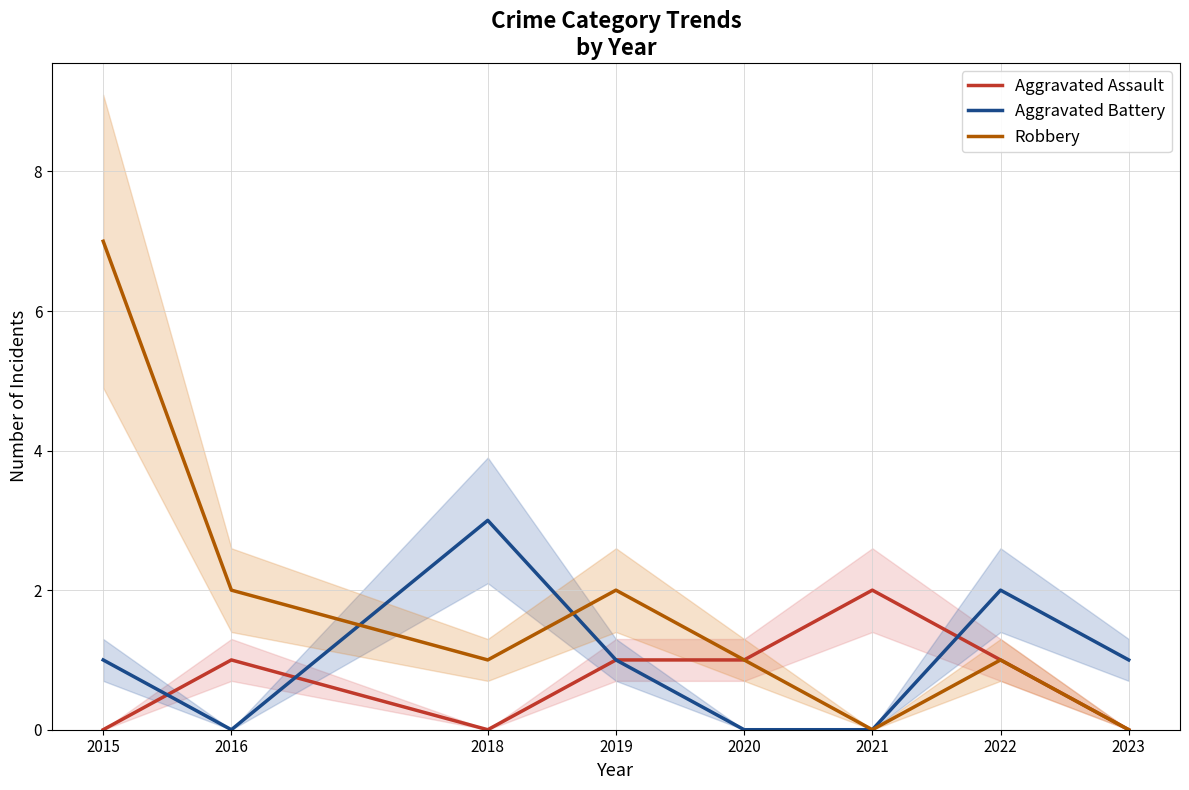

What is the difference between the maximum and minimum values in the Aggravated Battery series?

3